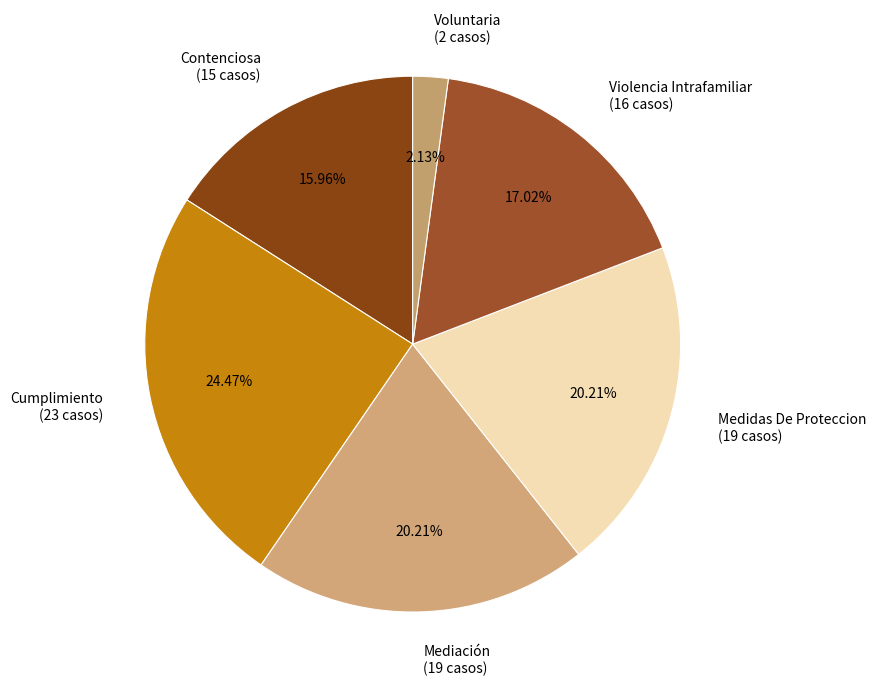

Approximately how many times larger is the value at Contenciosa (15 casos) compared to Cumplimiento (23 casos)?

0.7